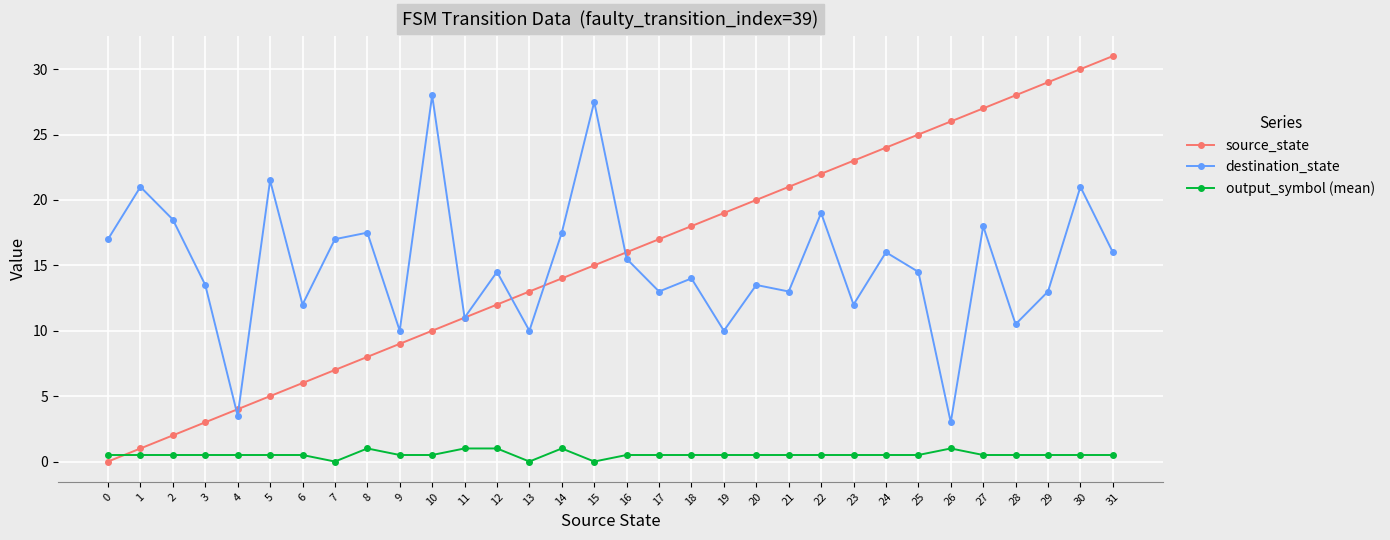

What is the difference between the second highest and minimum values in the output_symbol (mean) series?

1.0